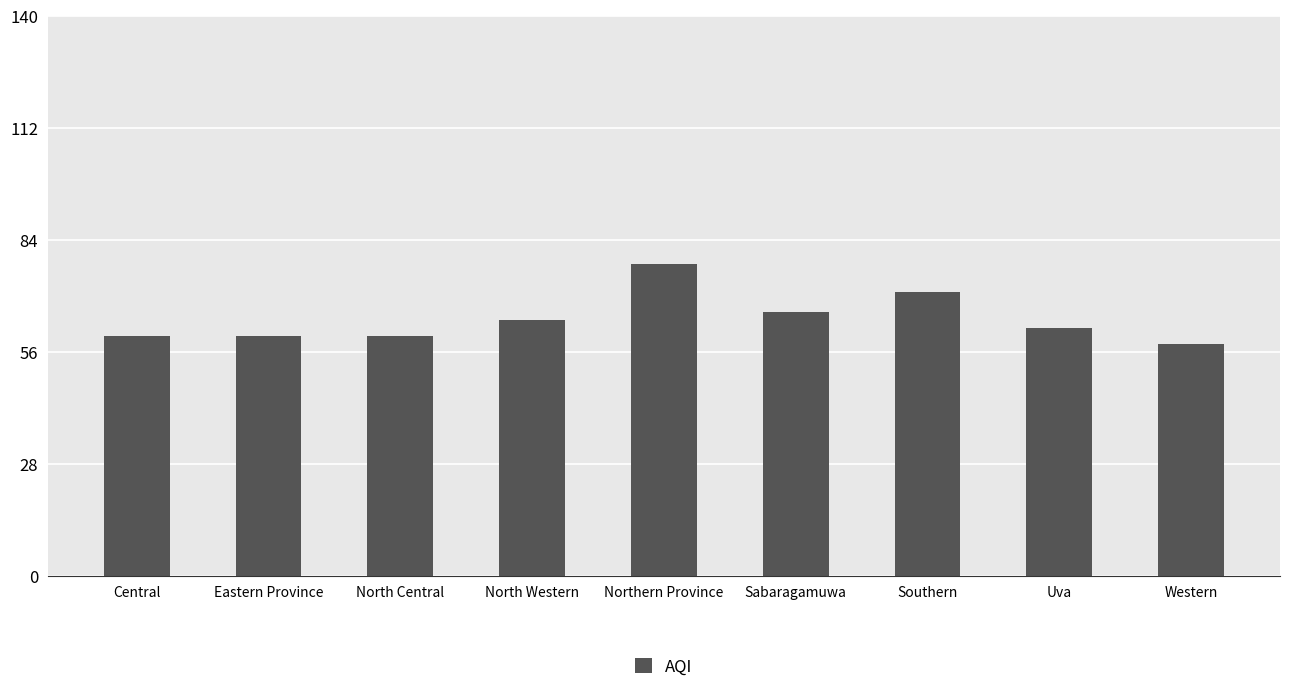

How many values are below 62?

4